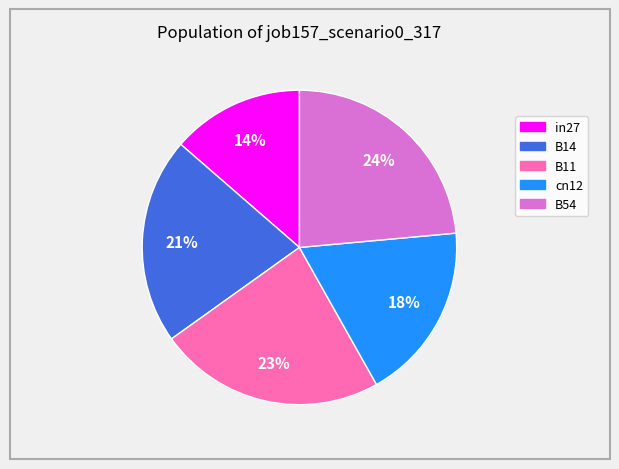

To the nearest percent, what is the average slice percentage?

20%